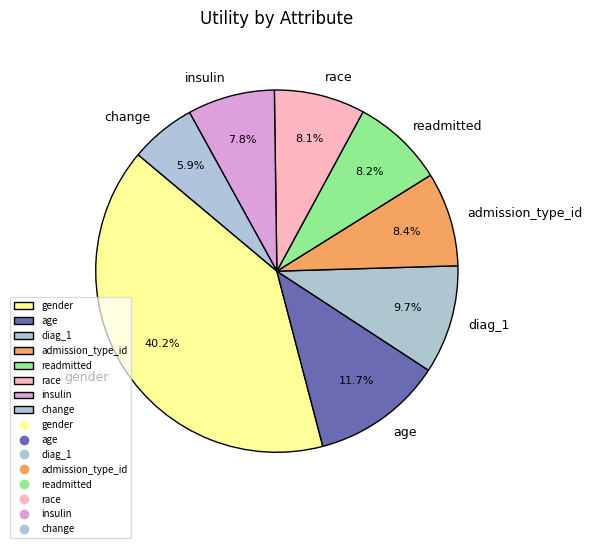

To the nearest percent, what is the combined percentage of diag_1 and change?

16%